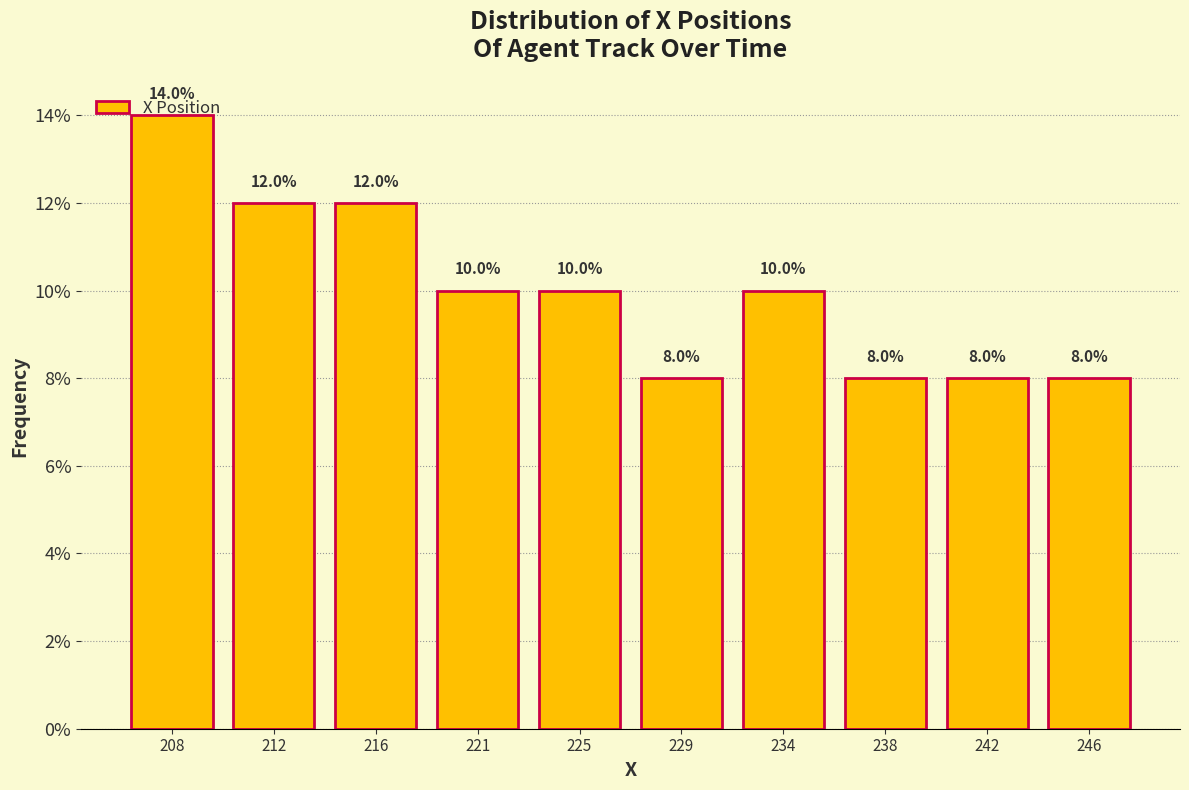

What is the difference between the second highest and minimum values?

4.0